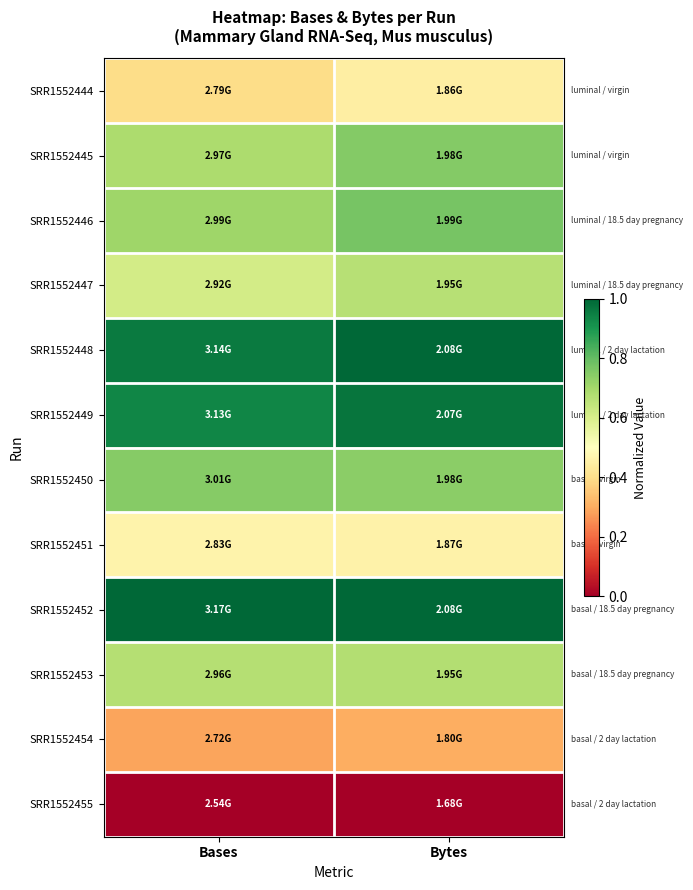

Reading left to right, transcribe all the data shown in this chart.

SRR1552444: Bases=0.4	Bytes=0.4
SRR1552445: Bases=0.7	Bytes=0.8
SRR1552446: Bases=0.7	Bytes=0.8
SRR1552447: Bases=0.6	Bytes=0.7
SRR1552448: Bases=1.0	Bytes=1.0
SRR1552449: Bases=0.9	Bytes=1.0
SRR1552450: Bases=0.7	Bytes=0.7
SRR1552451: Bases=0.5	Bytes=0.5
SRR1552452: Bases=1.0	Bytes=1.0
SRR1552453: Bases=0.7	Bytes=0.7
SRR1552454: Bases=0.3	Bytes=0.3
SRR1552455: Bases=0.0	Bytes=0.0